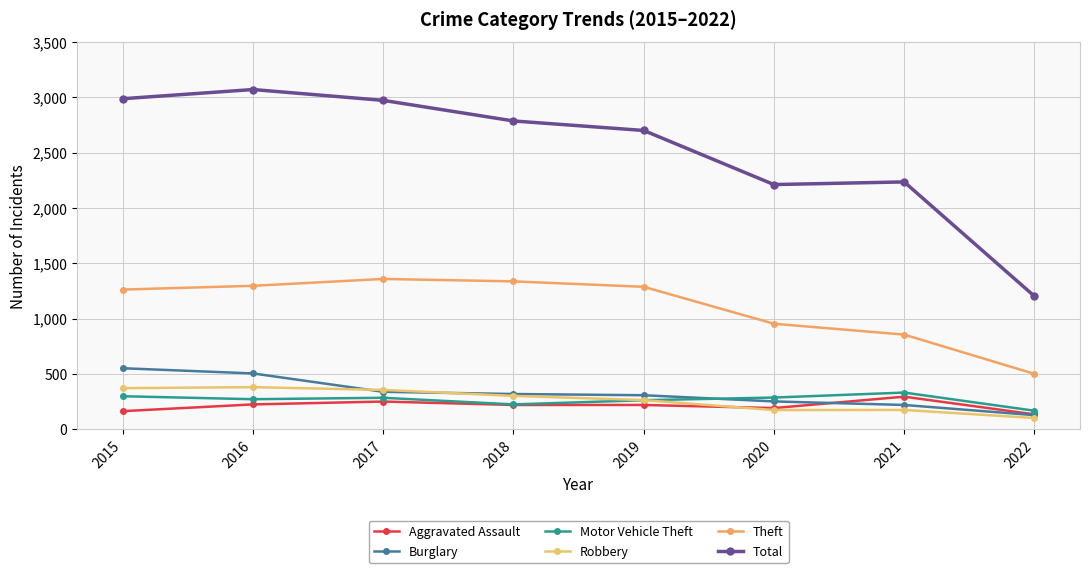

How many distinct data groups are displayed?

6